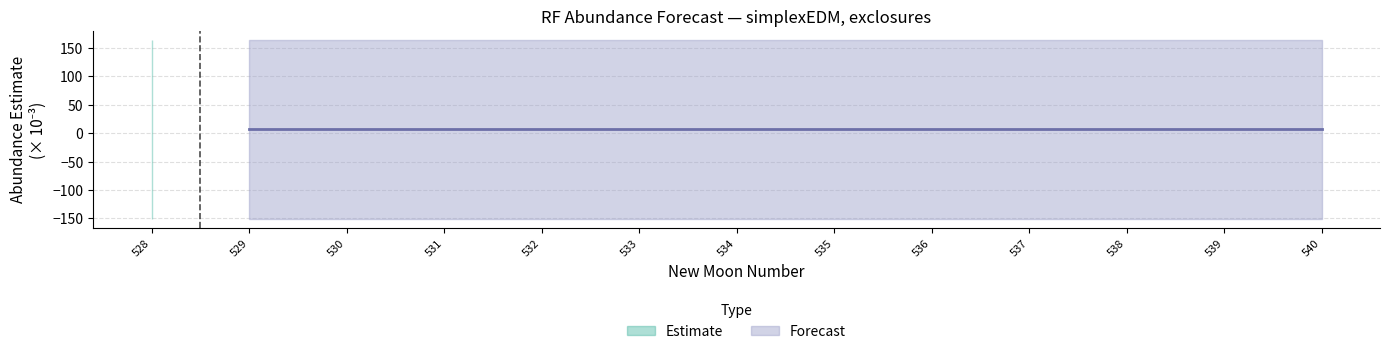

Count the estimate values in the range 0 to 1.

13